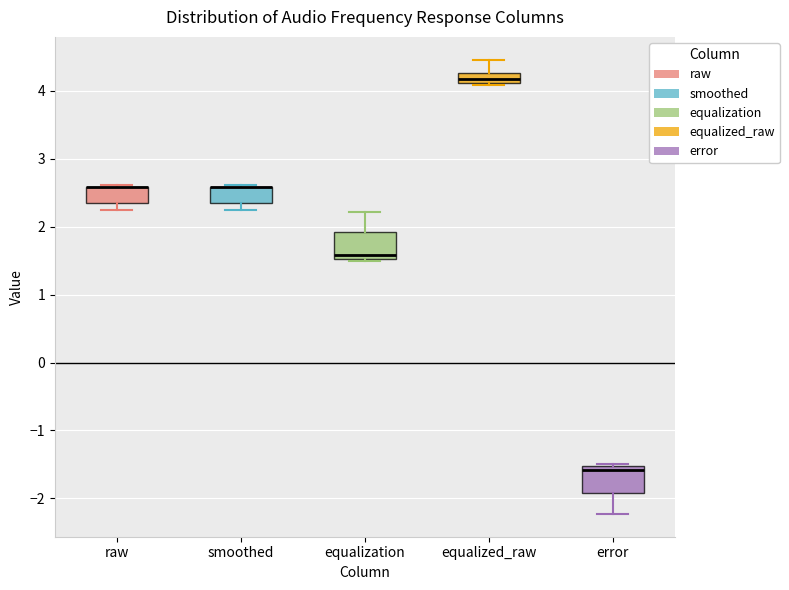

Where does the lower whisker of the box for raw end on the y-axis? The values are not printed on the chart, so give them approximately, as read against the axis.

2.2